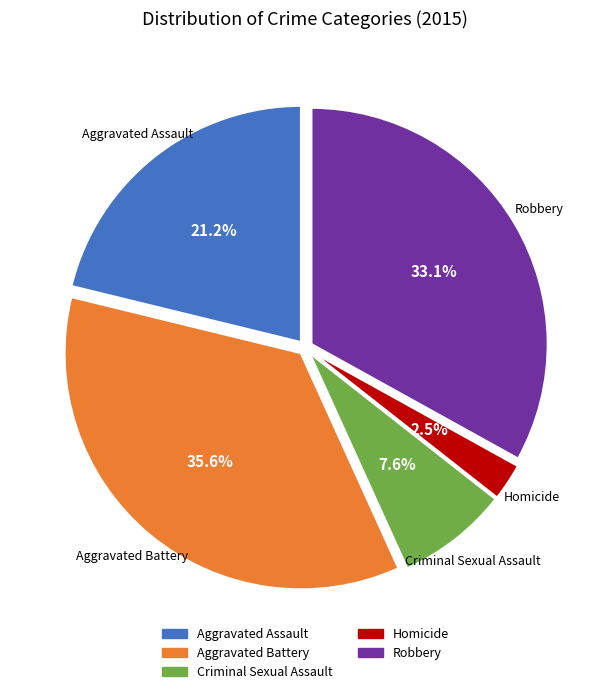

Is it true that Robbery is 33% of the pie?

True